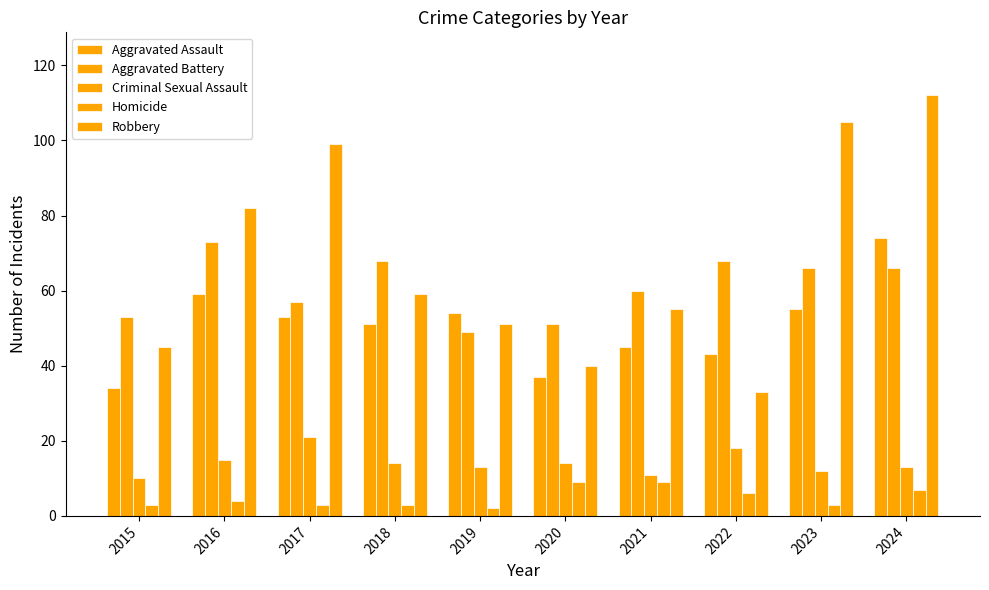

Does the chart contain stacked bars?

No